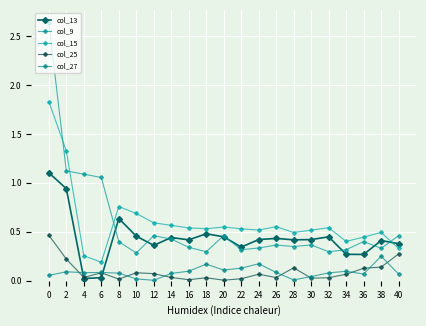

What is the sum of all col_9 values?

12.1